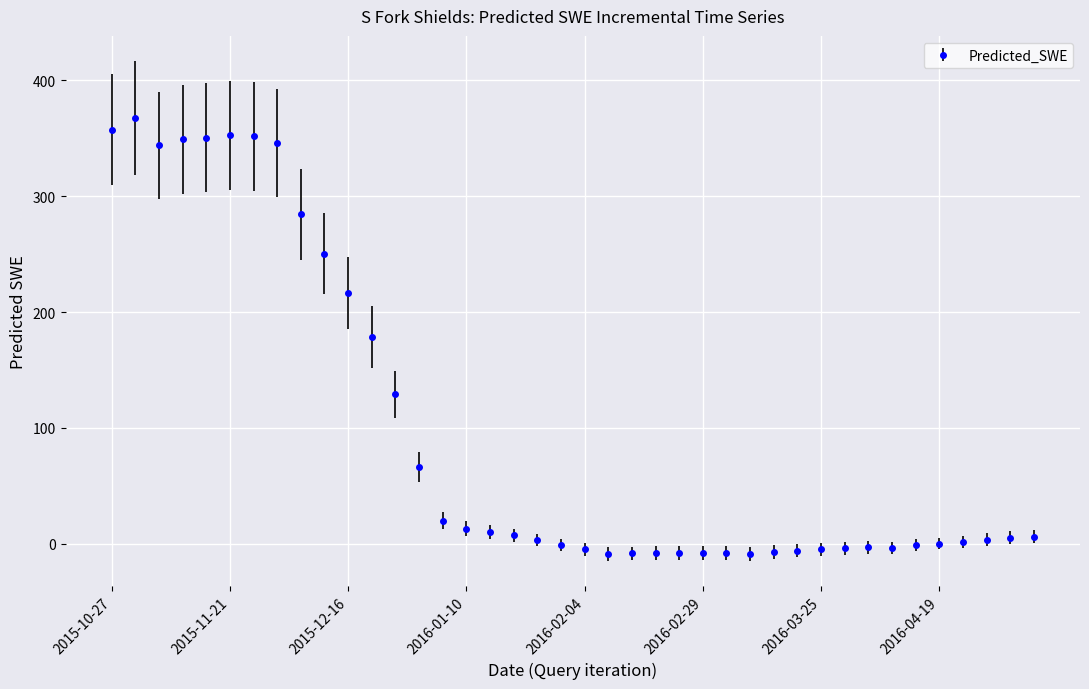

What is the sum of all values?

3919.1